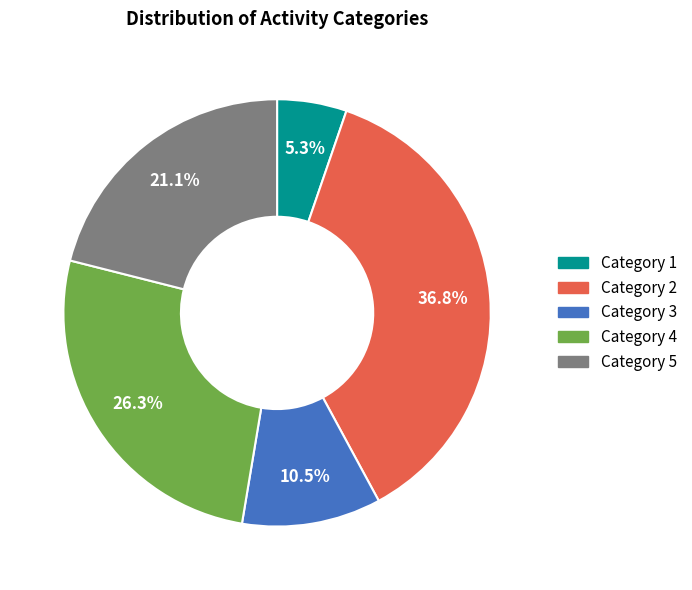

Does any single category account for the majority?

No